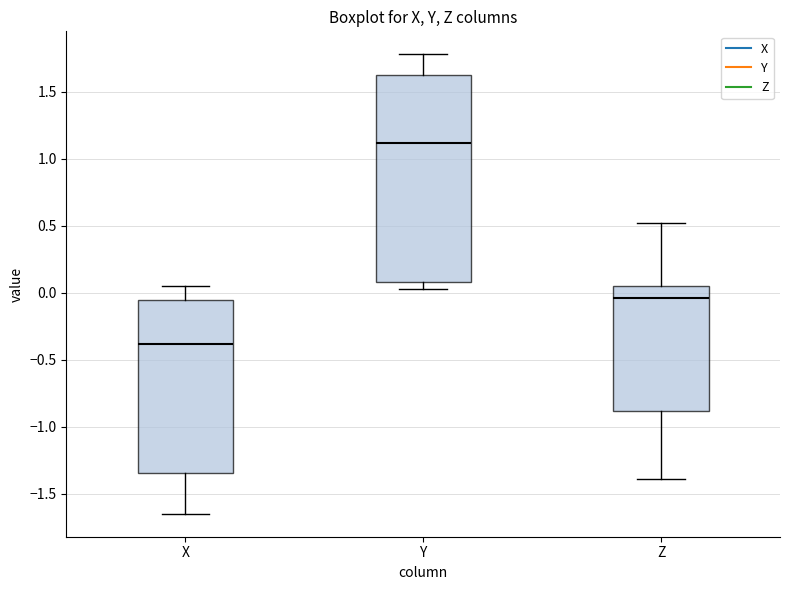

Comparing the boxes themselves (not the whiskers), which one is the tallest?

Y